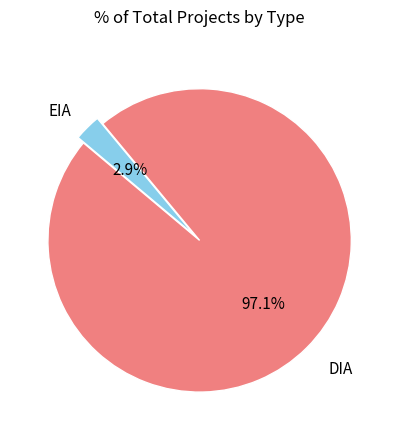

Which slice represents more than half of the pie?

DIA